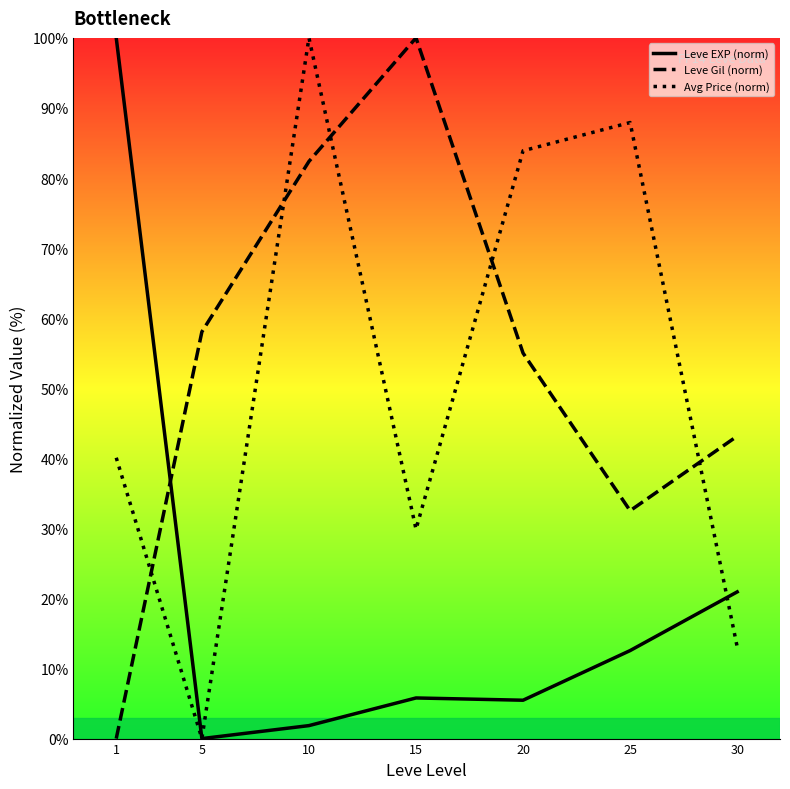

What is the average value of the Leve EXP (norm) series?

20.9